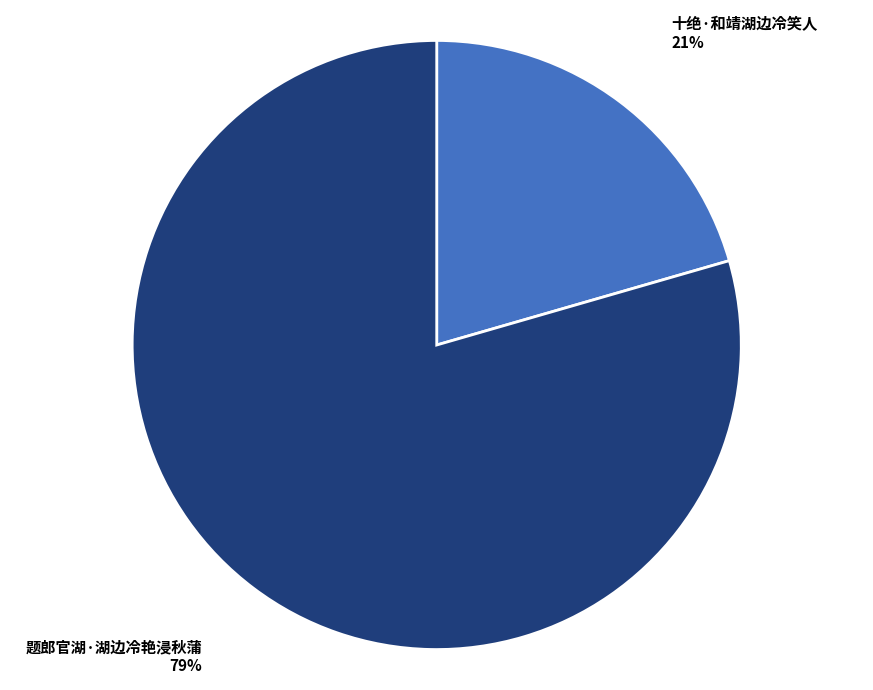

Rank the categories by value from highest to lowest.

题郎官湖·湖边冷艳浸秋蒲, 十绝·和靖湖边冷笑人